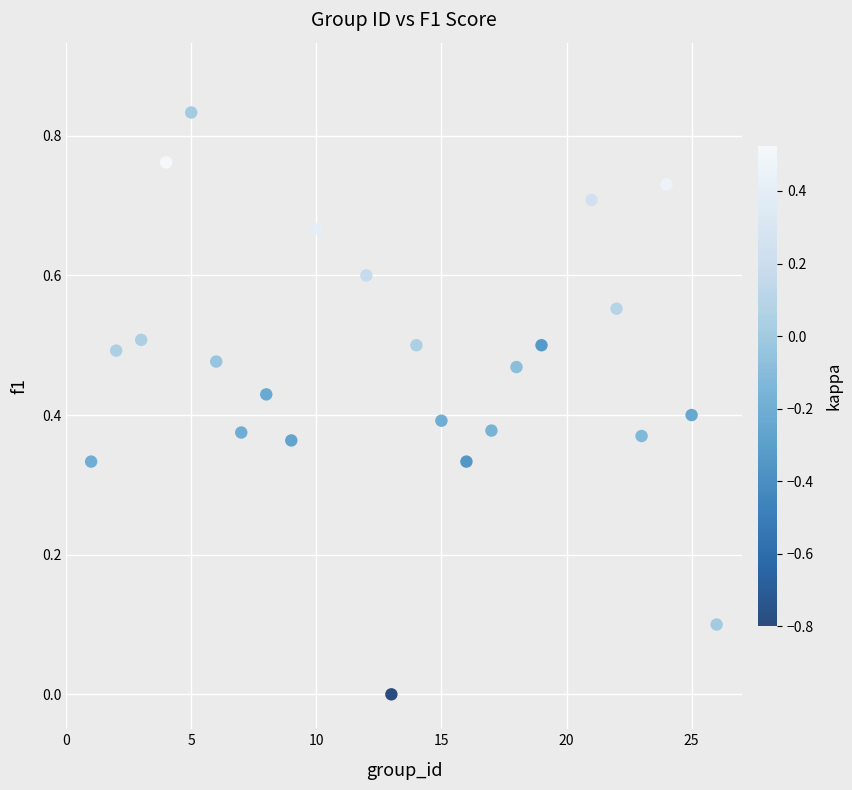

What is the range of X values (max minus min)?

25.0